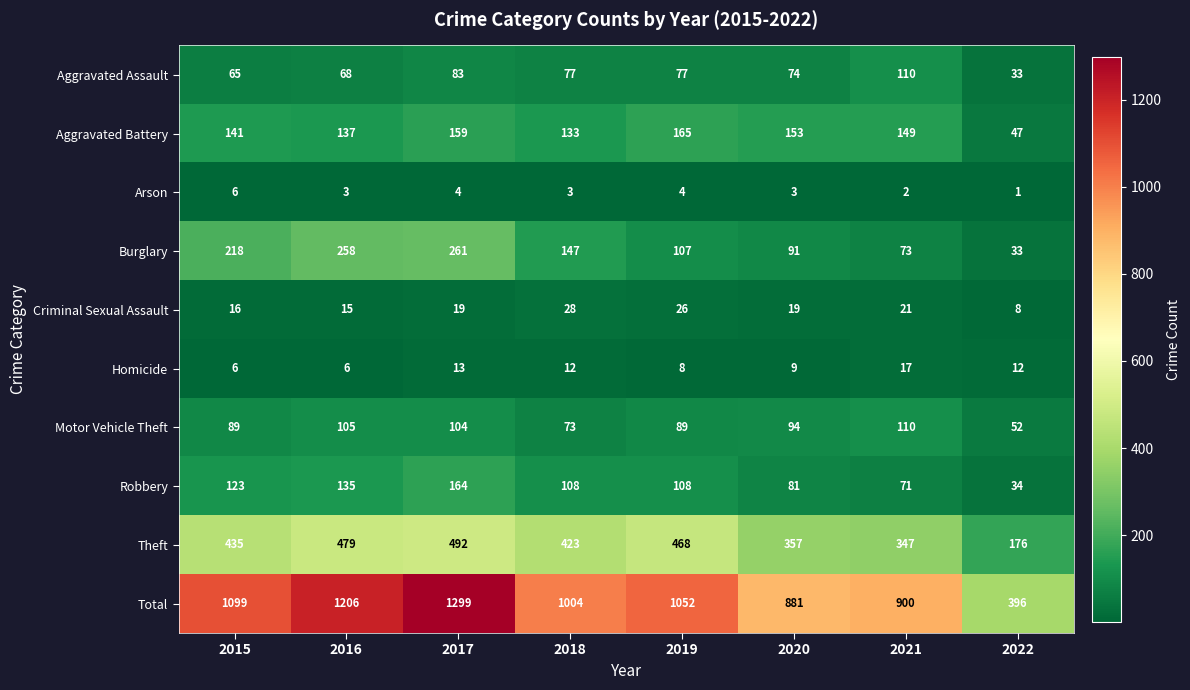

What is the difference between the Aggravated Battery values at 2016 and 2017?

22